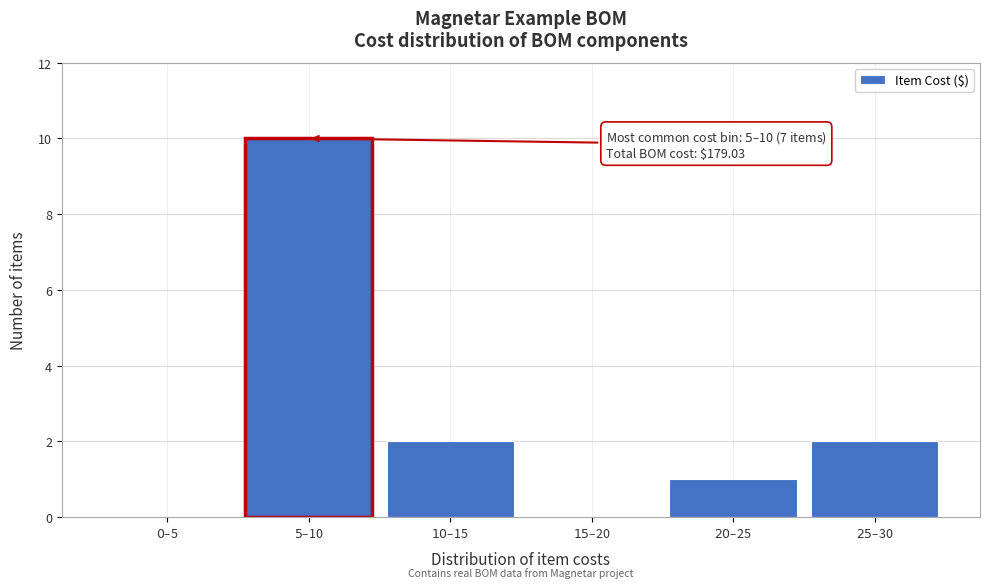

What is the maximum value shown in the chart?

10